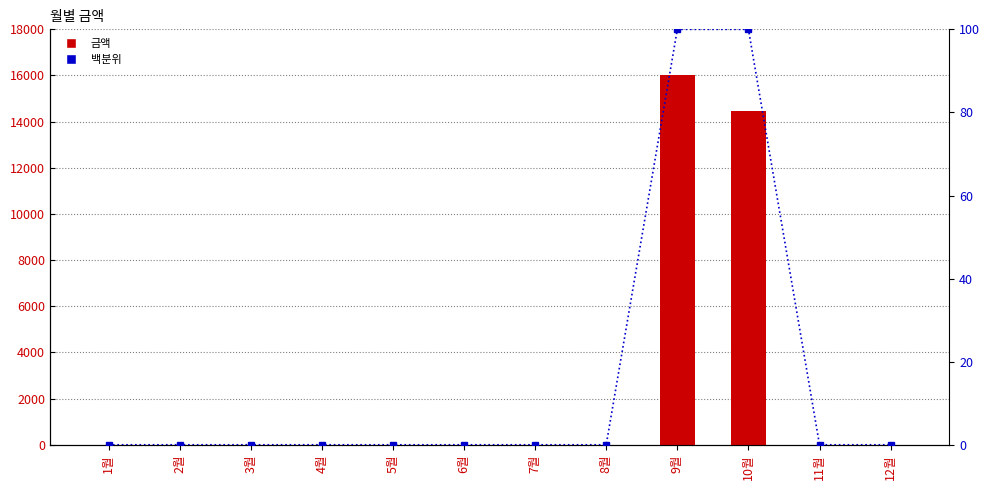

True or false: 백분위 has a value of 100 at 9월.

True